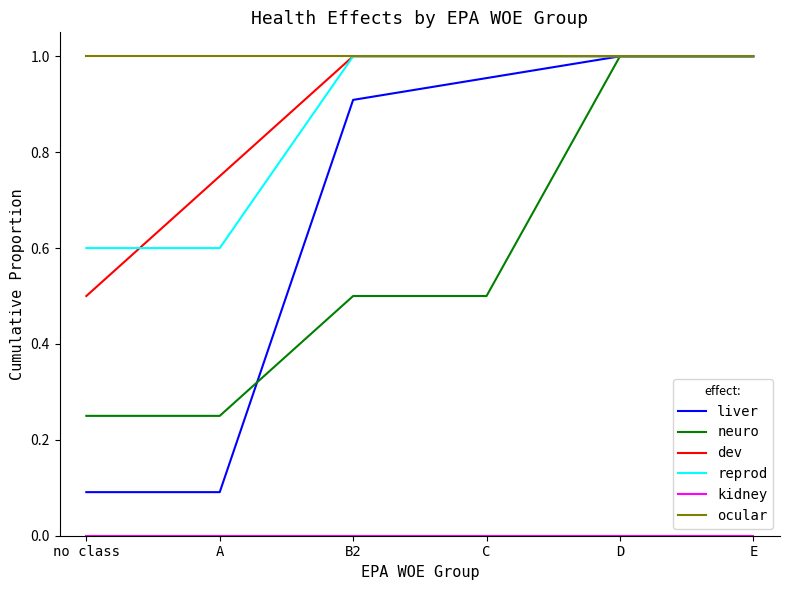

What position from the left is no class?

1